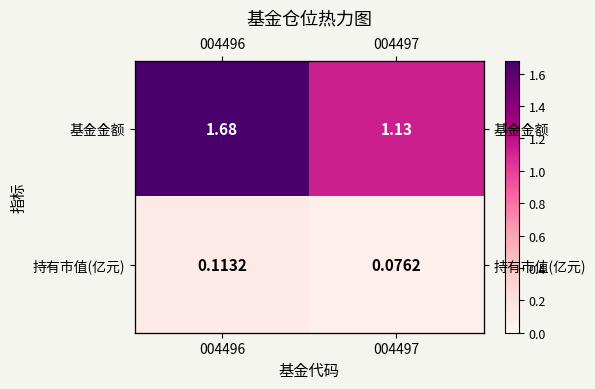

At which category does the chart reach its peak across all series?

004496